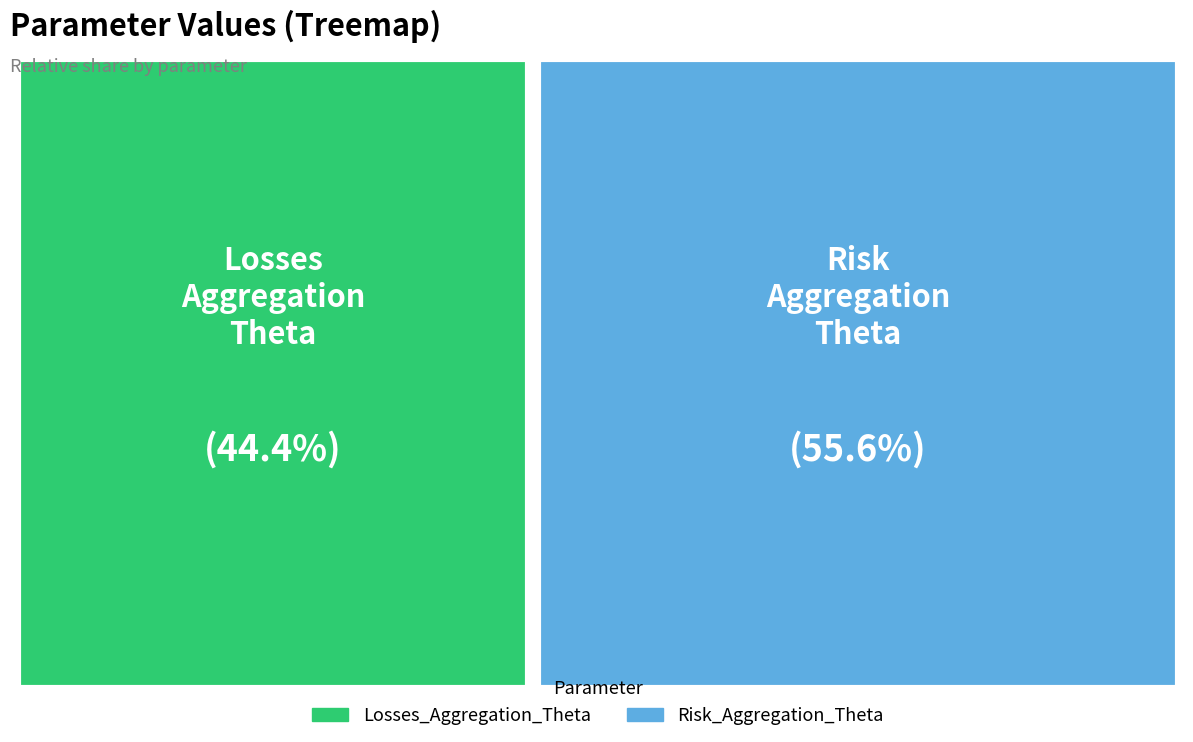

Is it true that Losses_Aggregation_Theta is 55% of the pie?

False